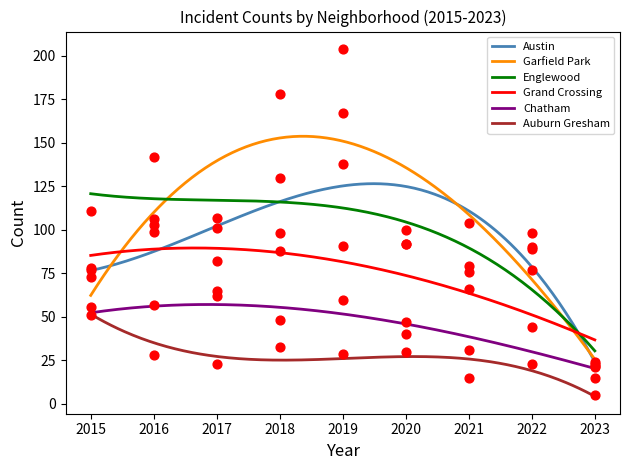

What is the total value across all series at 2015?

446